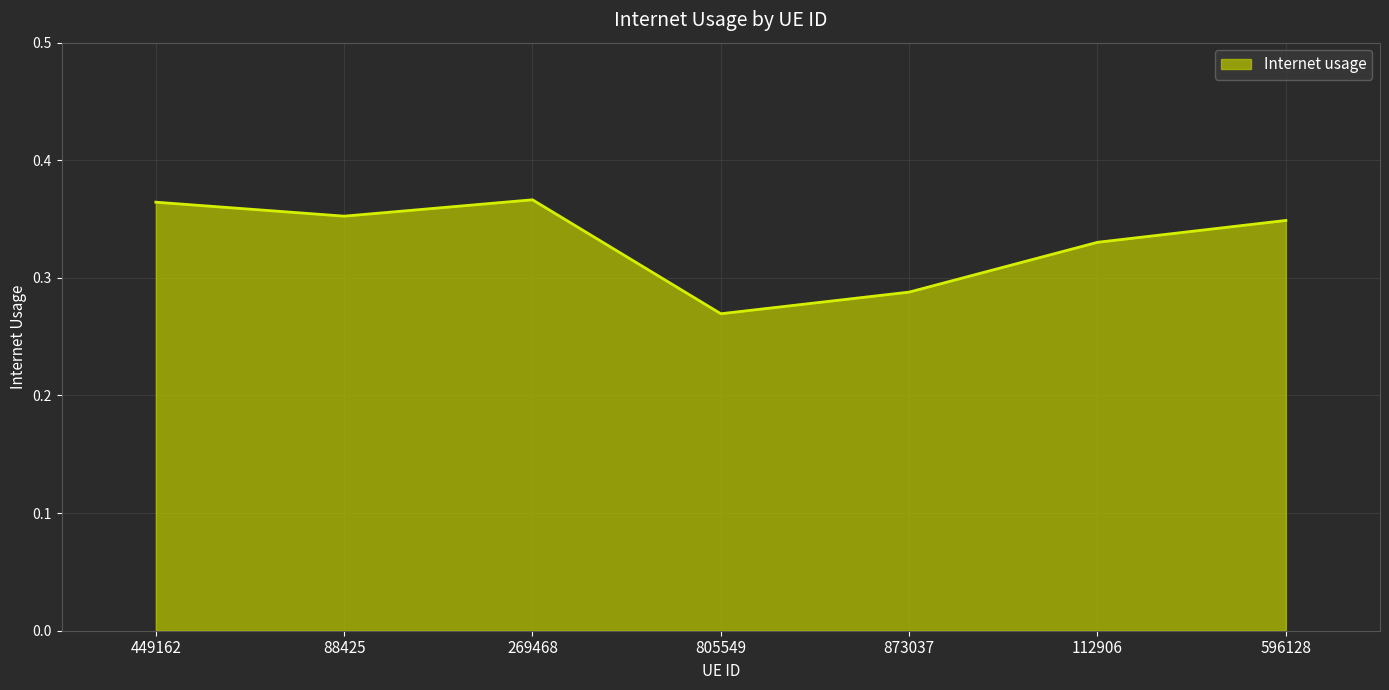

Between 805549 and 112906, which is larger?

112906